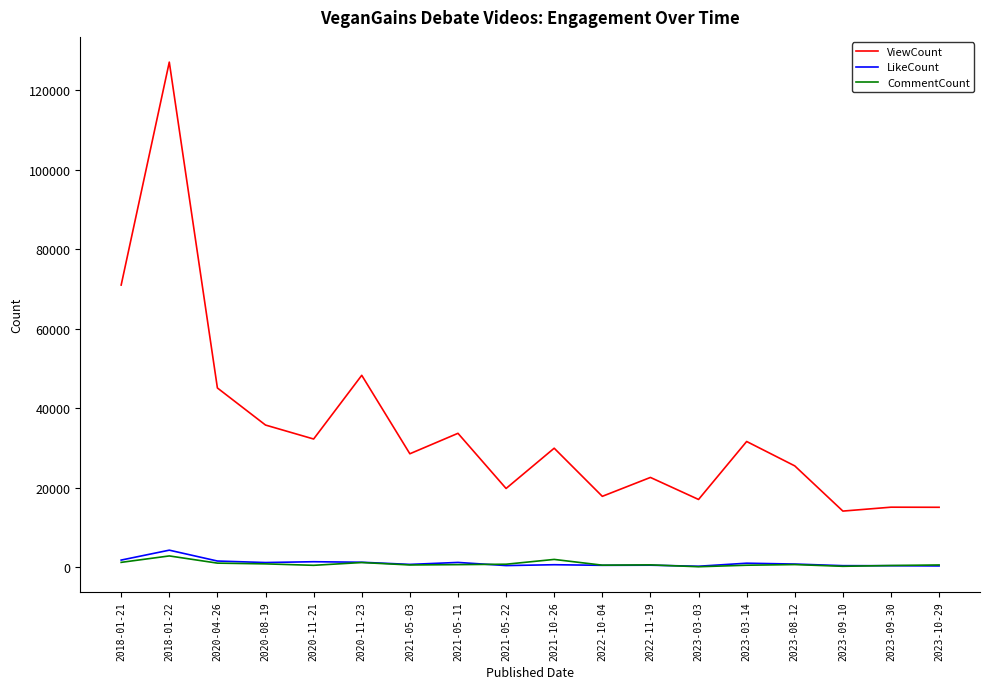

What is the greatest value displayed?

127071